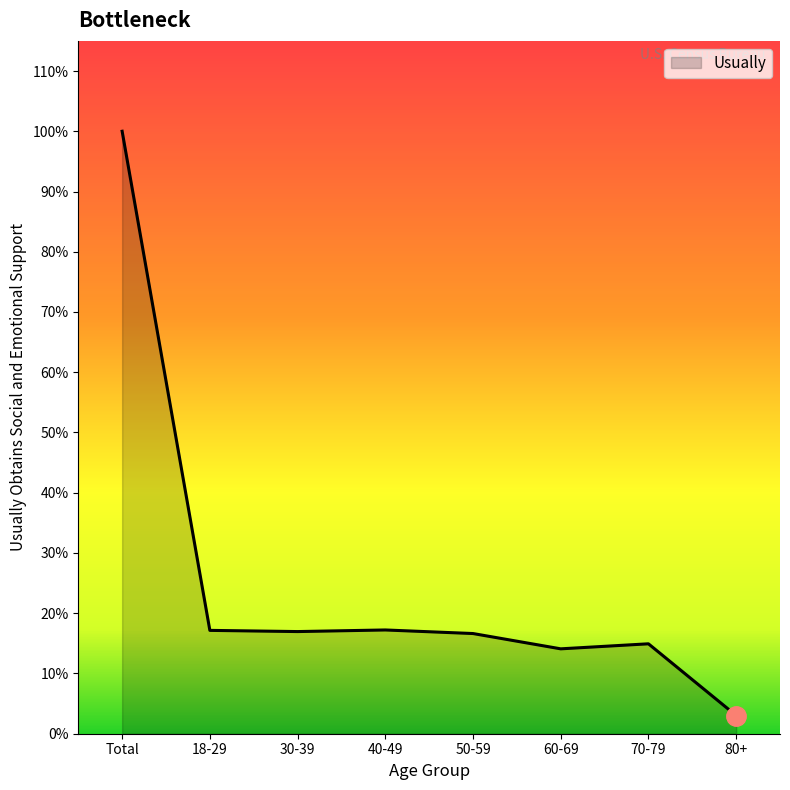

Does the chart have visible grid lines?

No